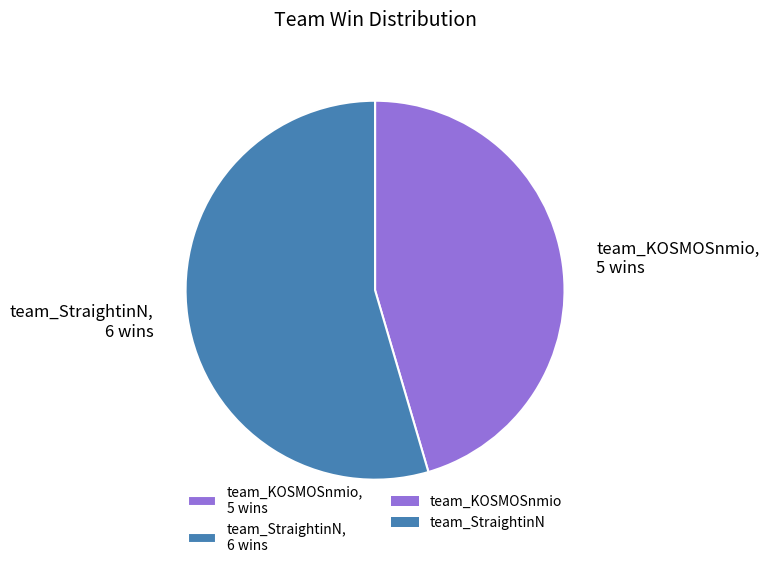

Which has a higher value, team_StraightinN or team_KOSMOSnmio?

team_StraightinN